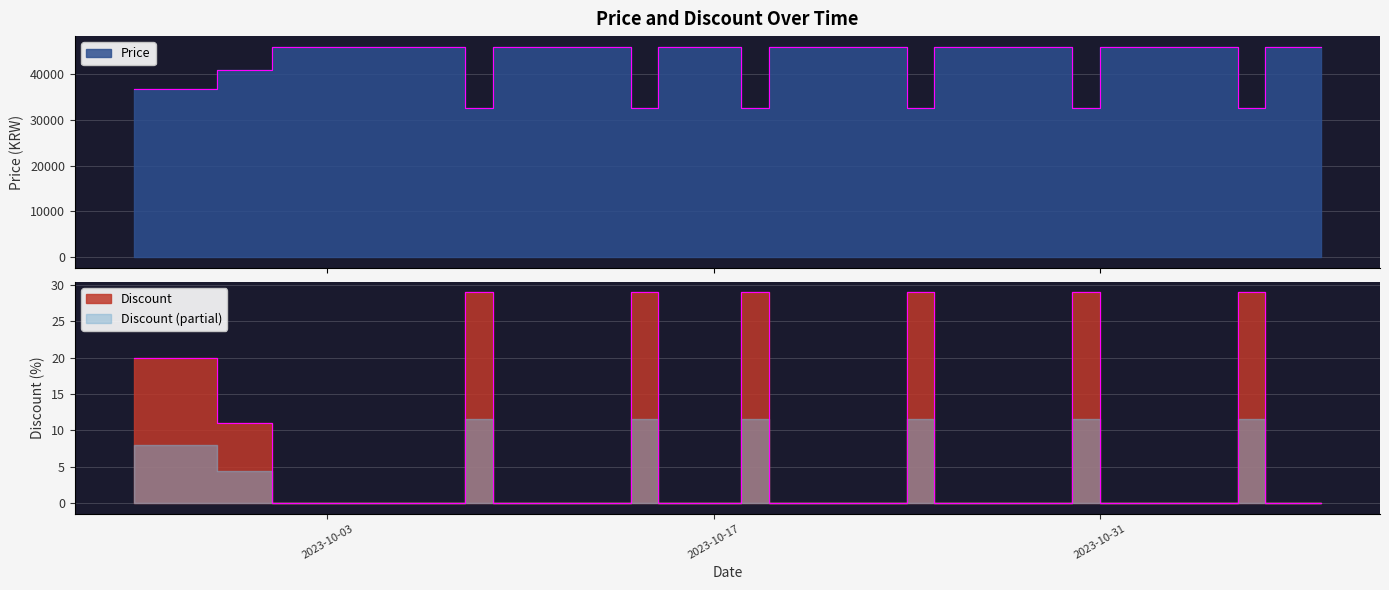

What is the sum of all Discount values?

256